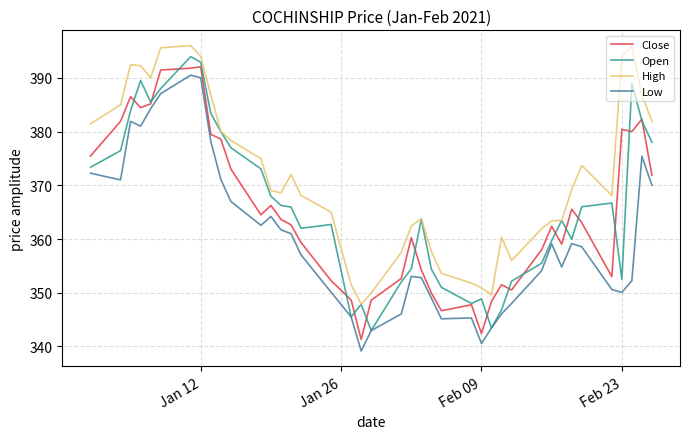

What is the lowest value of the Close series?

341.3